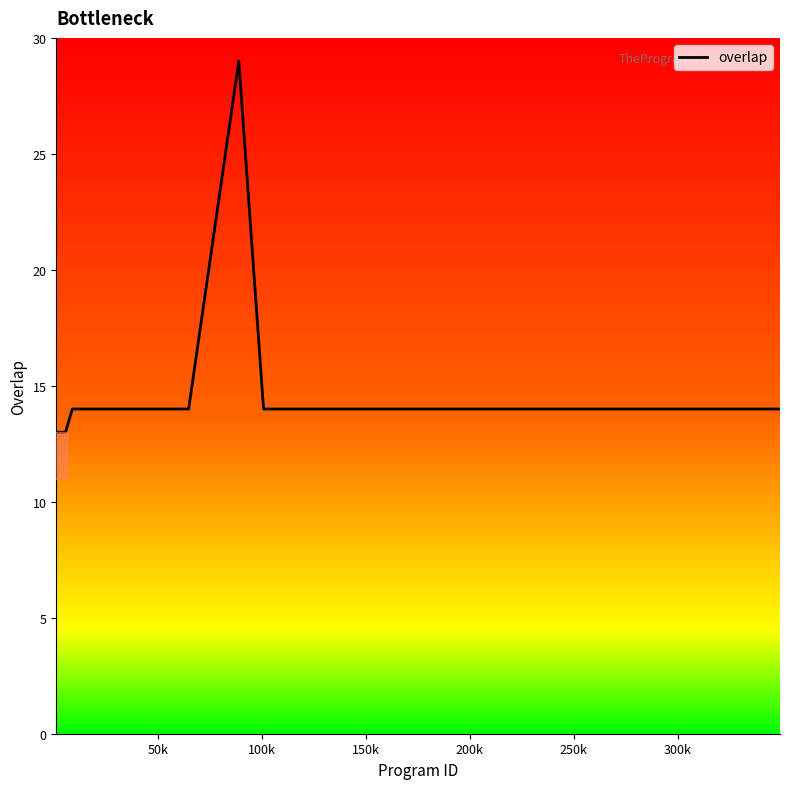

What is the greatest value displayed?

29